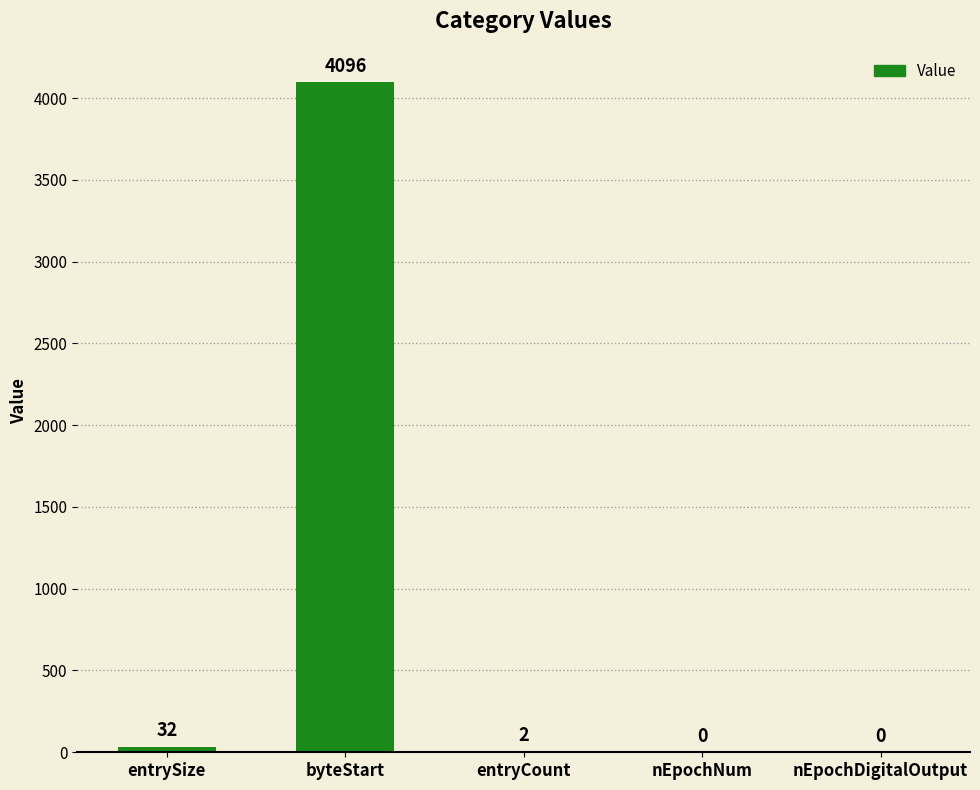

Is it true that the value at nEpochDigitalOutput is 0?

True